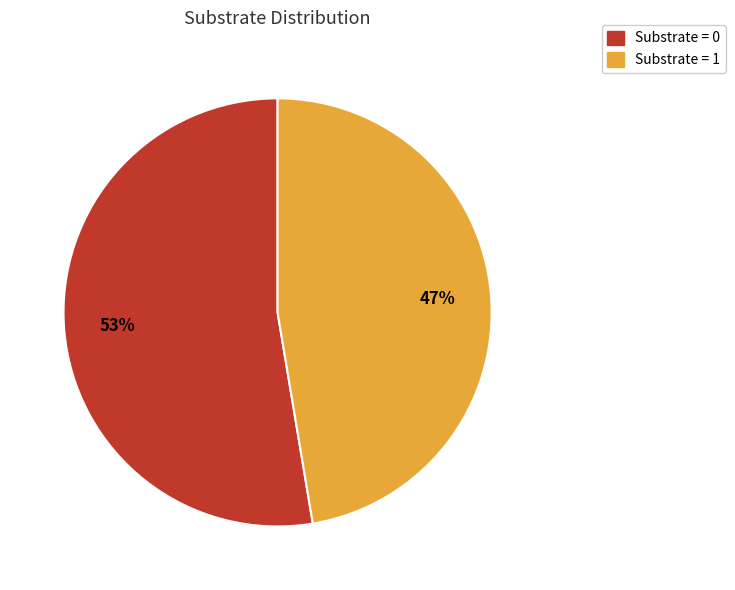

To the nearest percent, what is the average slice percentage?

50%